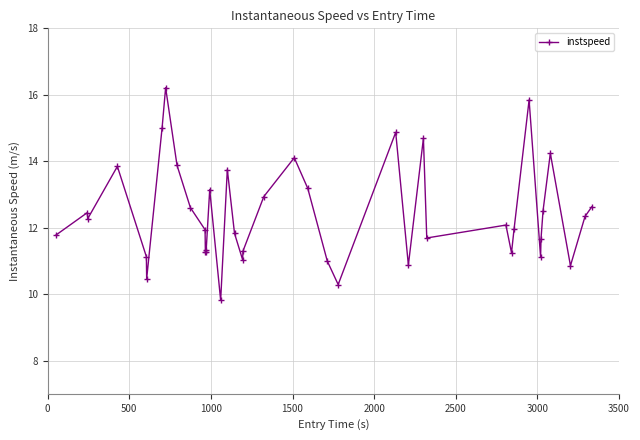

What is the value of the 7th point from the left?

15.0